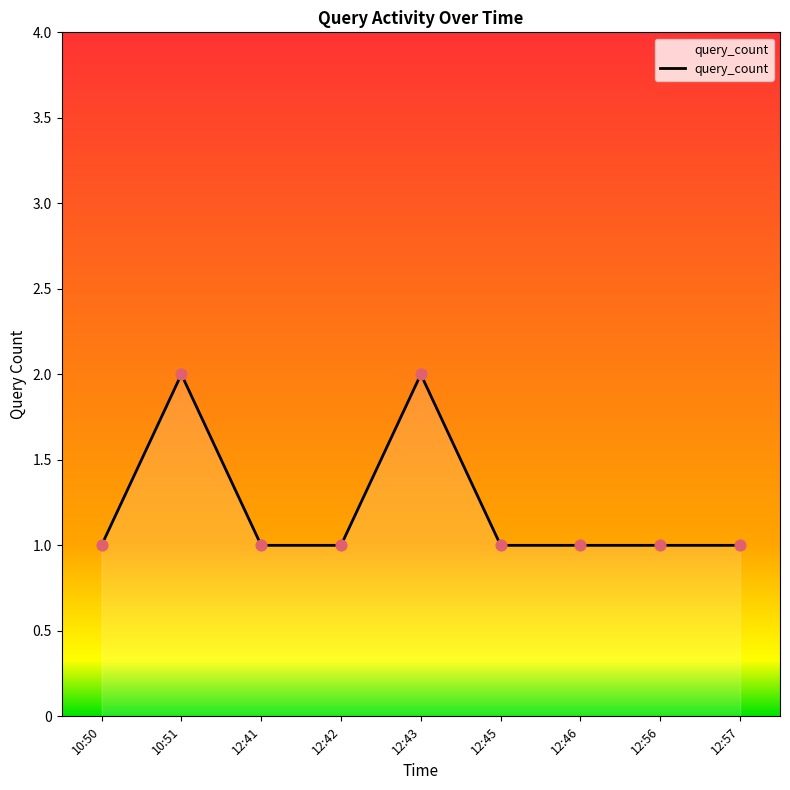

Approximately how many times larger is the value at 12:45 compared to 10:50?

1.0